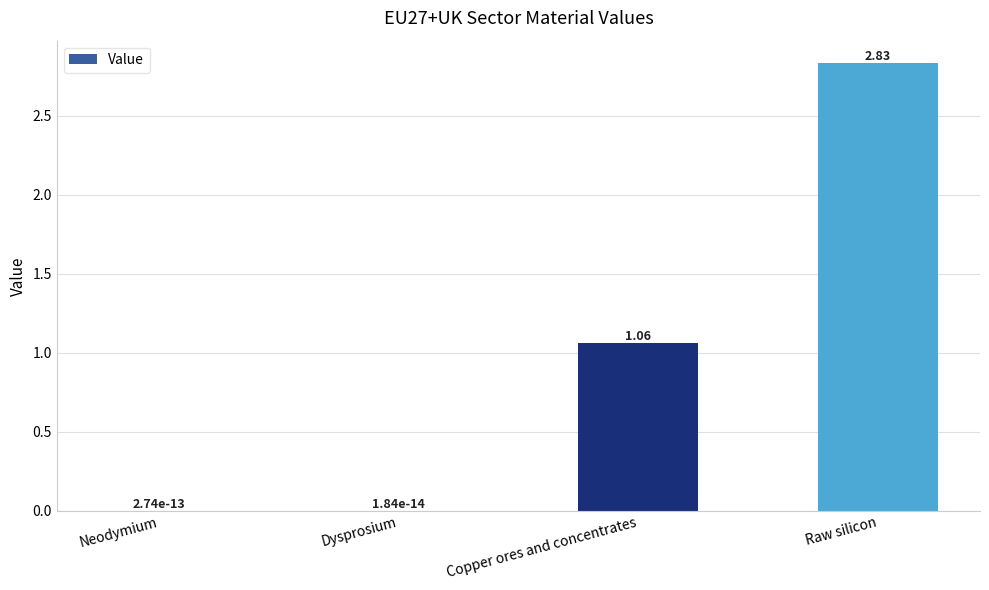

What is the average value?

1.0